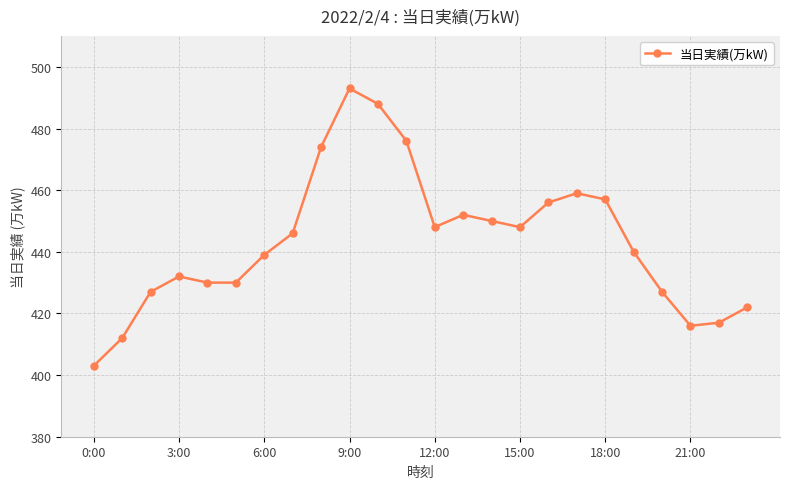

What is the sum of all values?

10642